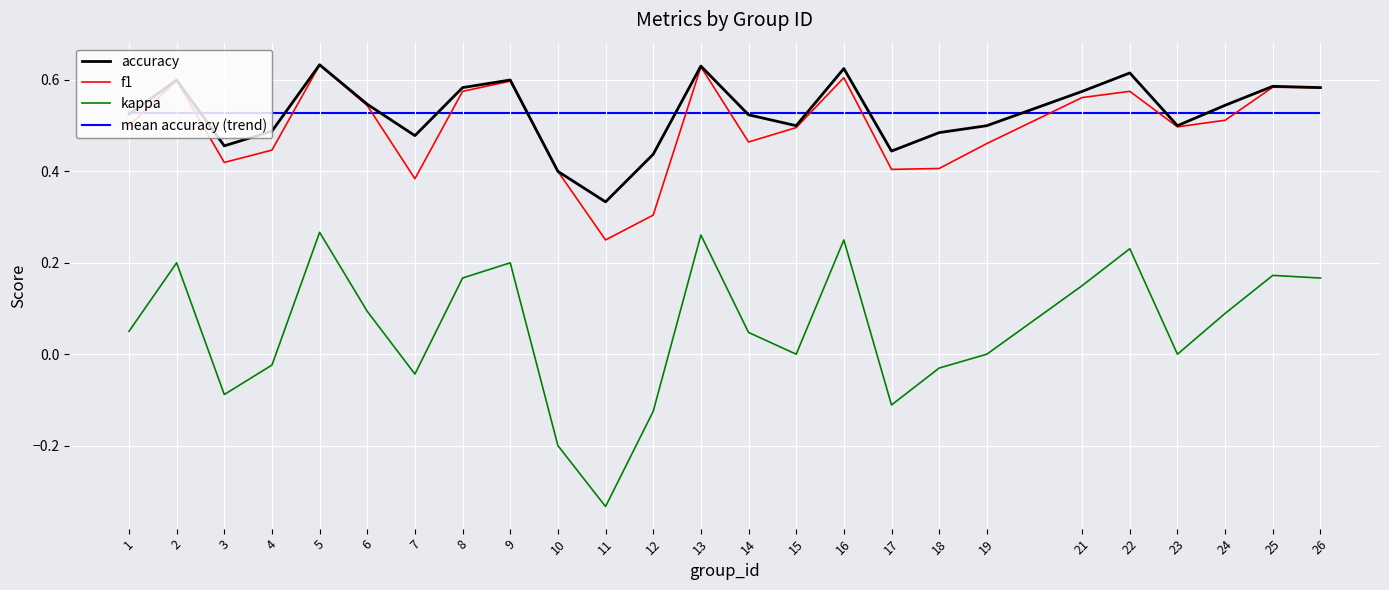

The value of accuracy at 11 is 0.5. True or false?

False